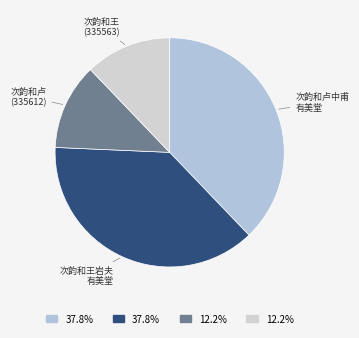

How many segments does this pie chart have?

4